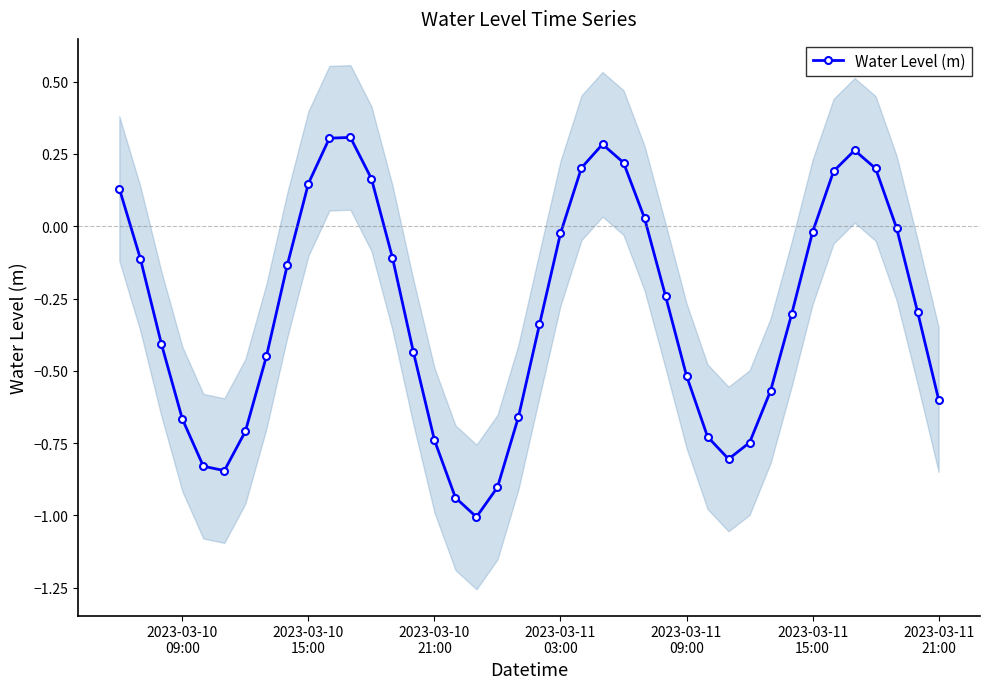

In Water Level (m), how many points are higher than both neighbors (excluding endpoints)?

3